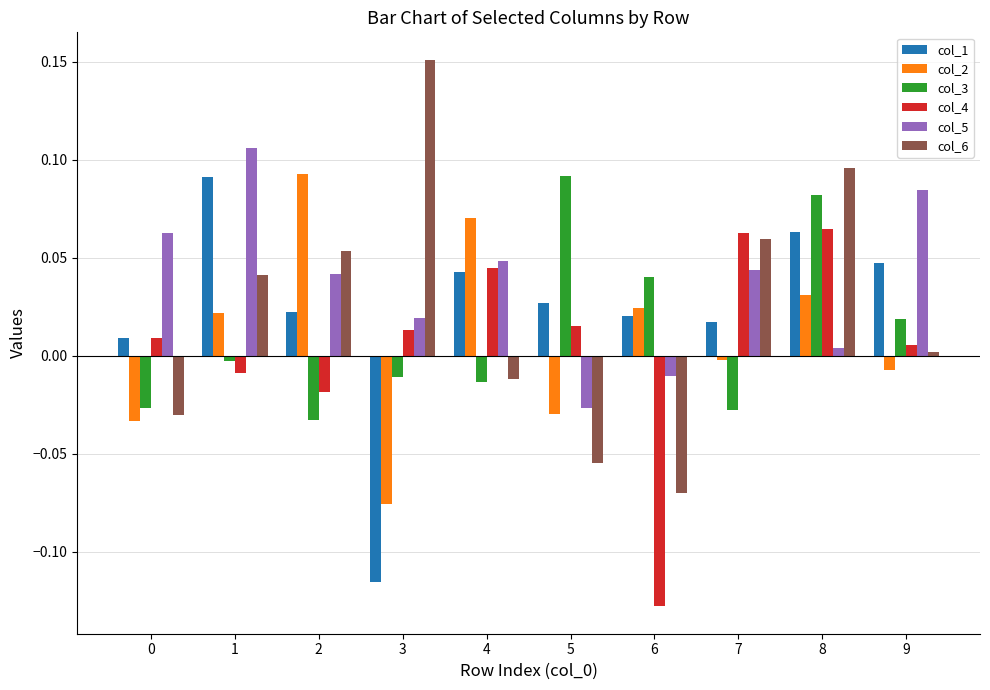

Rank the series at 5 from highest to lowest value.

col_3, col_1, col_4, col_5, col_2, col_6